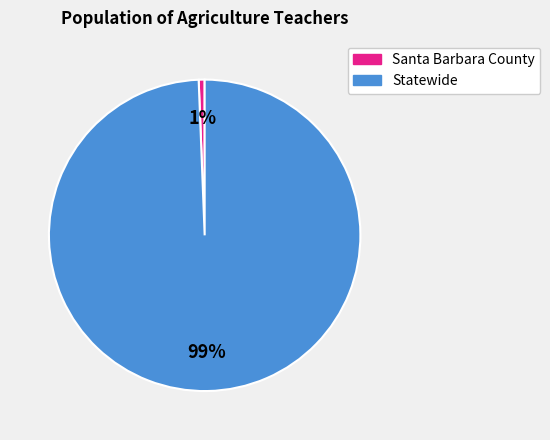

To the nearest percent, what percentage of the pie is Statewide?

99%